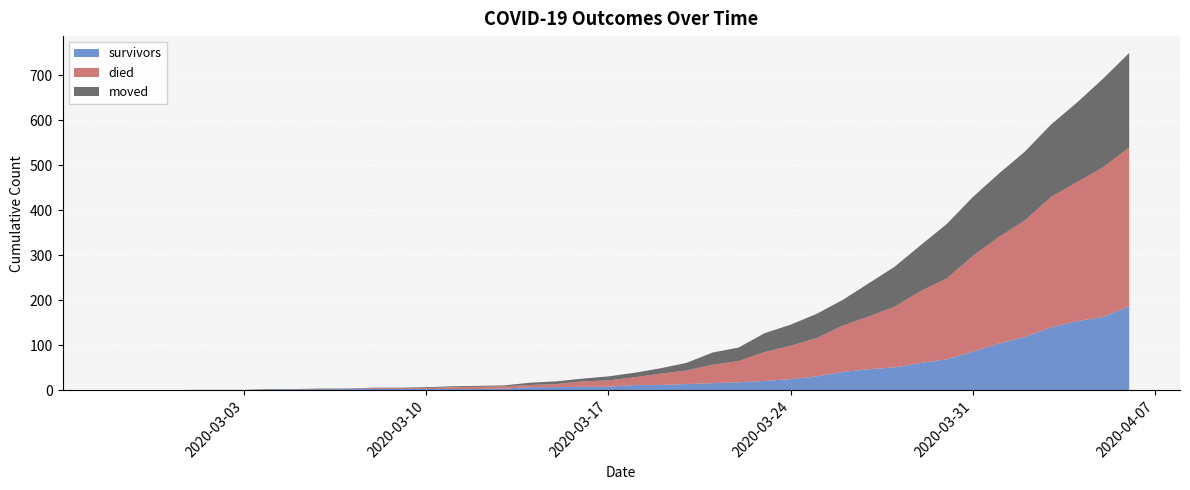

Reading left to right, what are all the values shown in this chart?

survivors: 0	0	0	0	0	0	2	2	2	3	3	3	3	3	3	4	7	7	8	8	12	12	14	16	18	21	25	31	41	47	51	61	69	86	104	119	140	154	163	187
died: 0	0	0	0	0	0	0	0	0	0	2	2	2	4	5	5	5	7	12	14	17	25	30	41	47	64	74	85	103	117	135	160	180	213	237	259	290	309	333	353
moved: 0	0	0	1	1	1	1	1	2	1	1	1	2	2	2	2	5	6	6	9	10	12	17	27	30	42	47	54	57	74	89	102	121	131	141	153	161	177	197	210